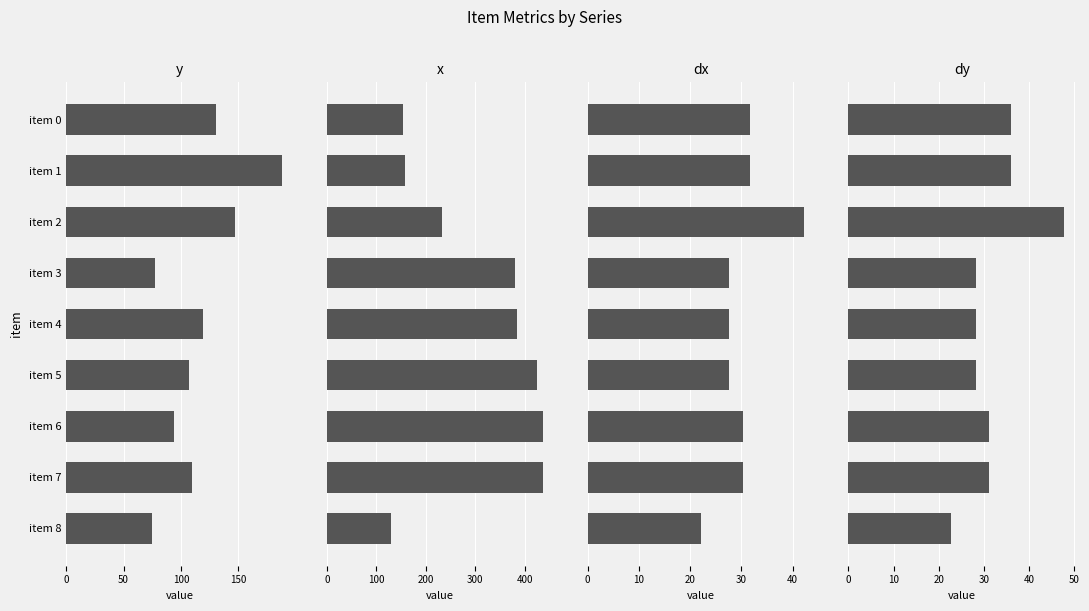

At which label does dx reach its minimum?

item 8